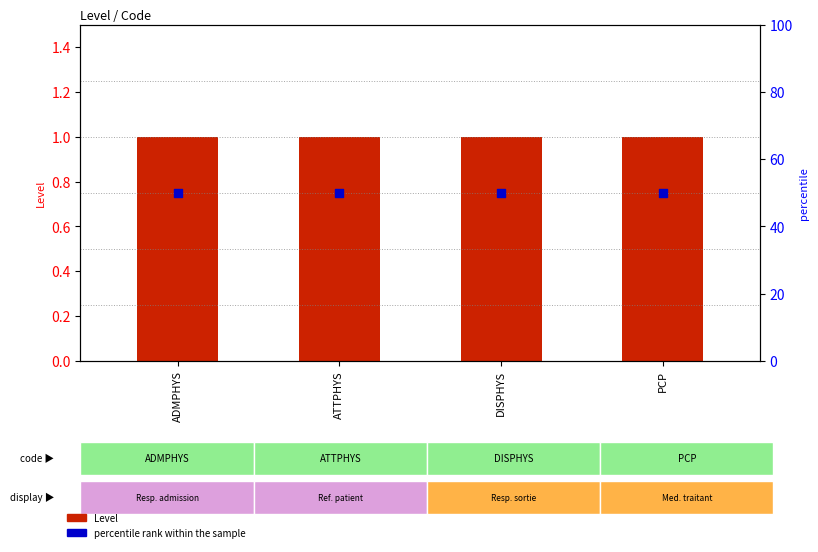

Which series reaches the maximum Y coordinate?

percentile rank within the sample